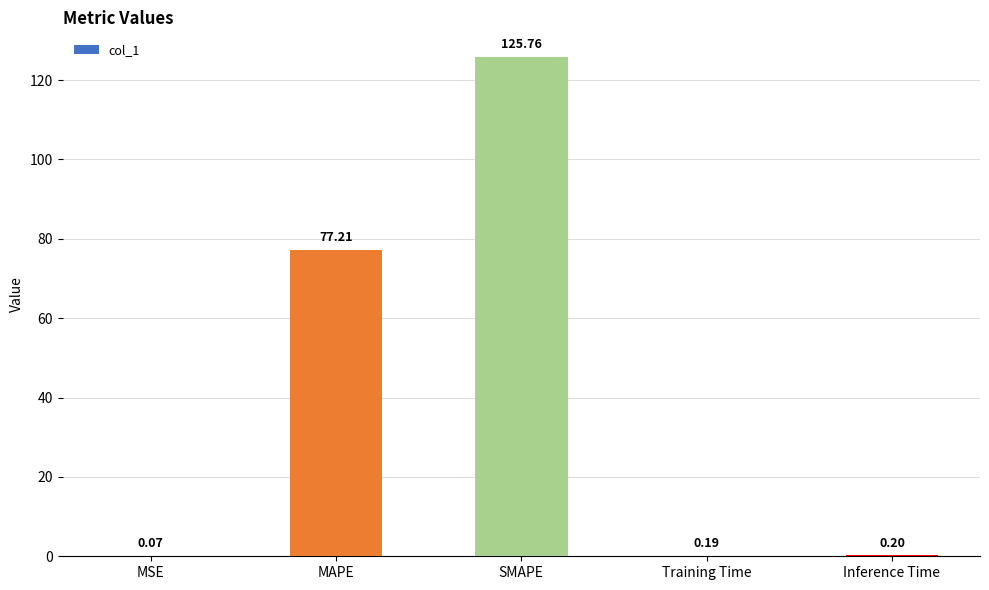

At which label is the value closest to 62?

MAPE